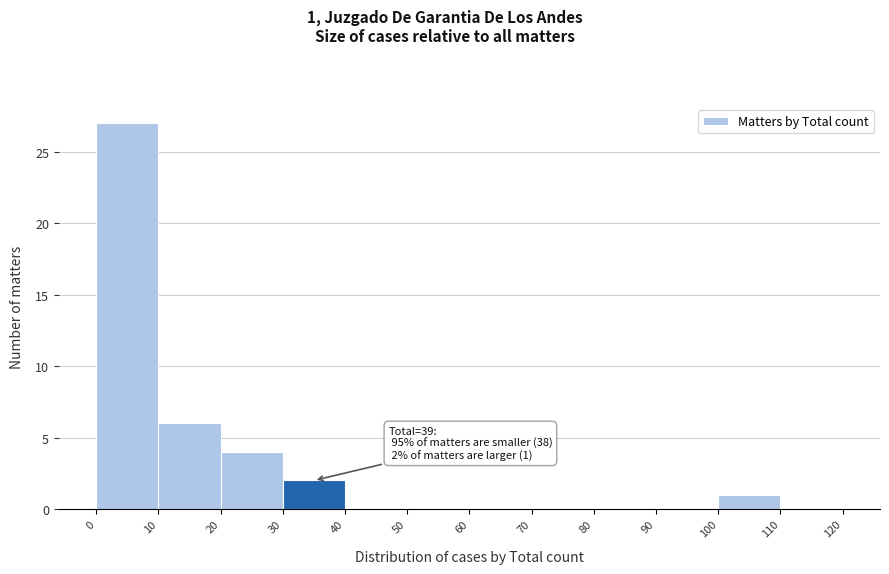

Which range on the x-axis has the tallest bar?

0 to 10